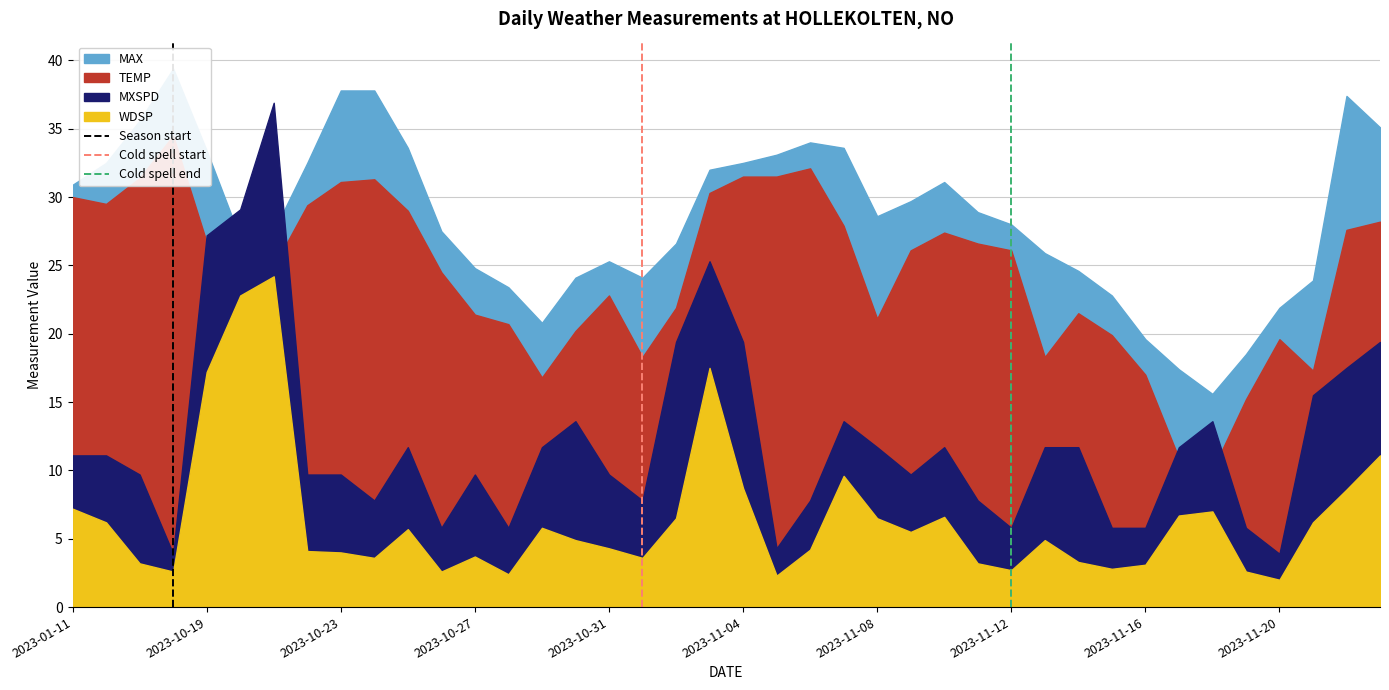

What is the difference between the Cold spell start values at 2023-10-19 and 2023-01-11?

1